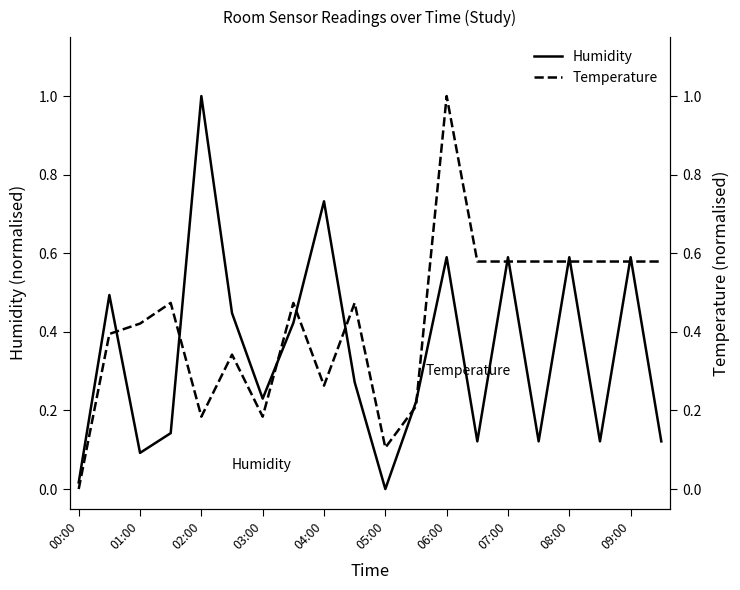

What is the difference between the second highest and second lowest values in the Temperature series?

0.5